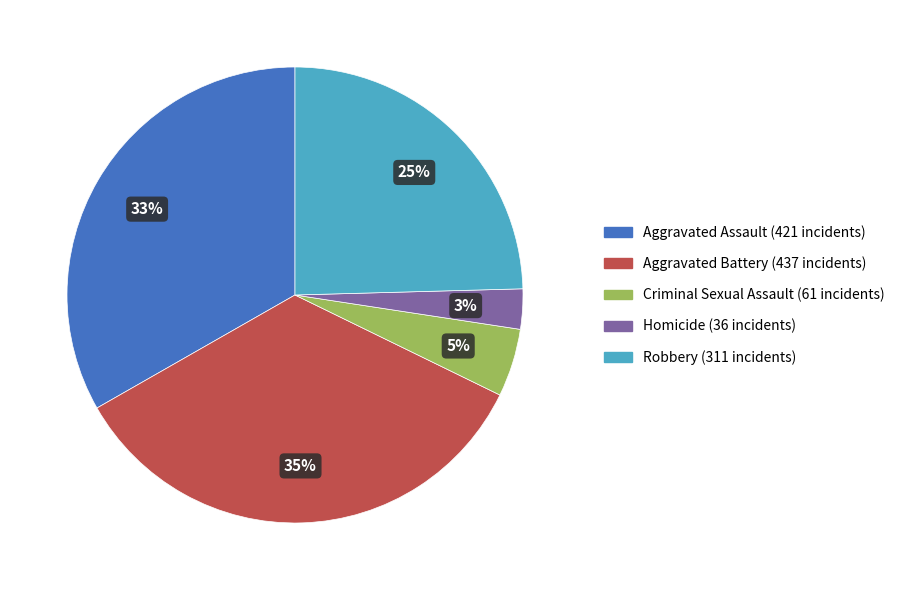

Is there any slice that represents more than half of the pie?

No